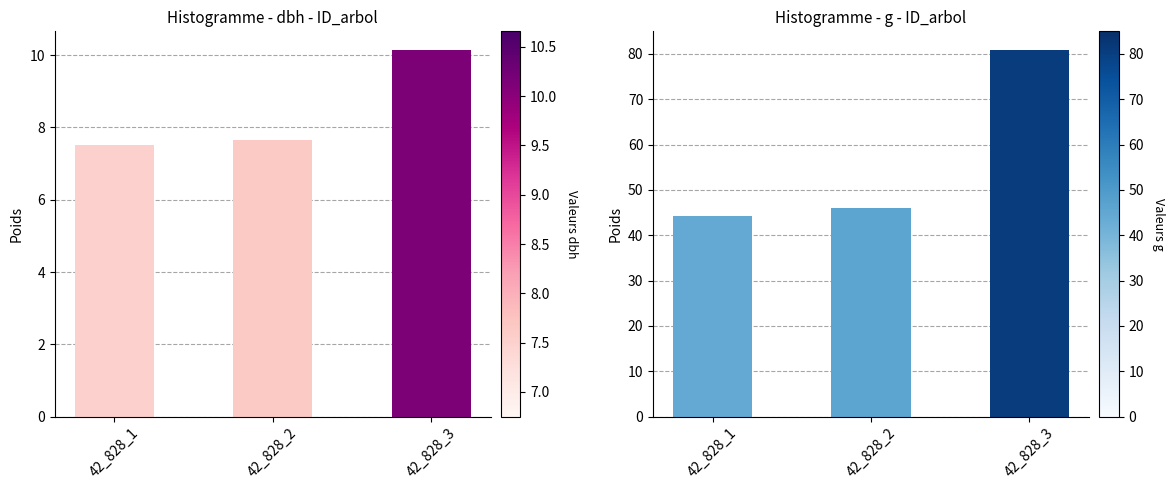

What is the difference between the second highest and minimum values in the dbh series?

0.2